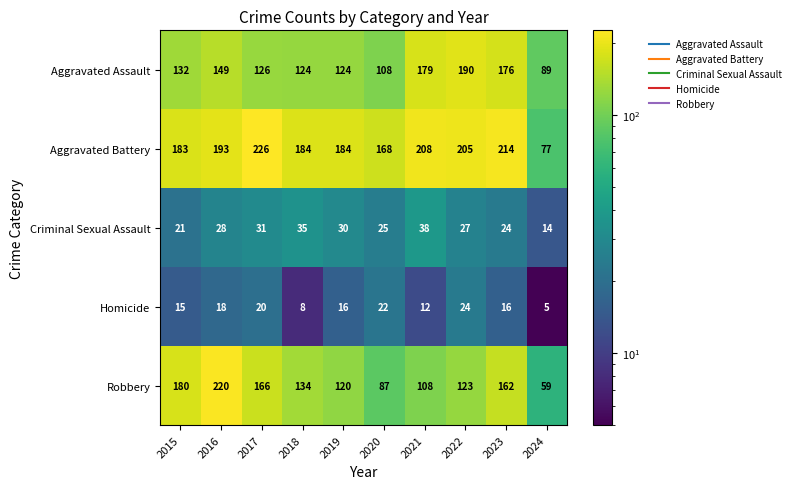

Which series has the largest total across all categories?

Aggravated Battery